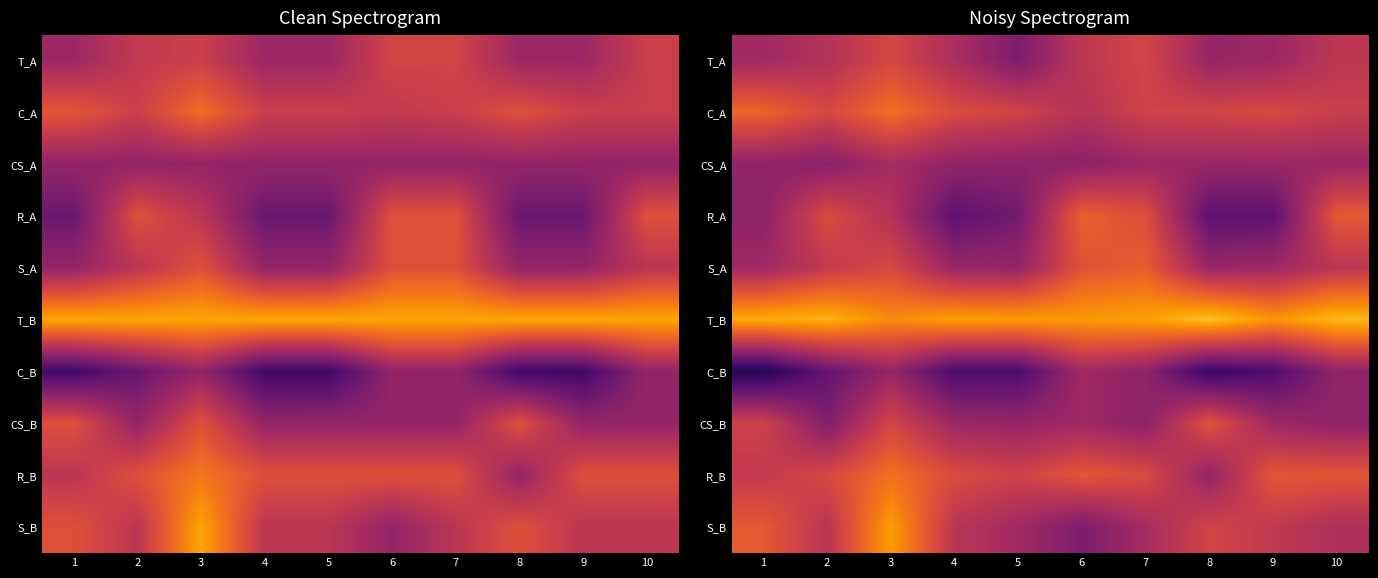

How many data points in C_B are above 2?

8